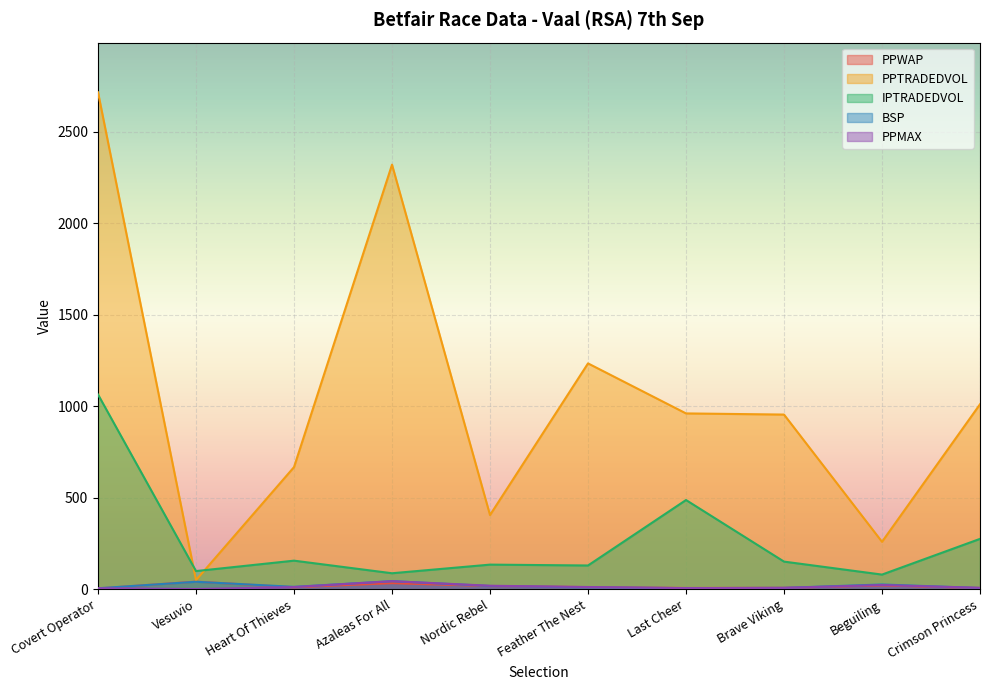

True or false: PPWAP has a value of 6.7 at Crimson Princess.

True